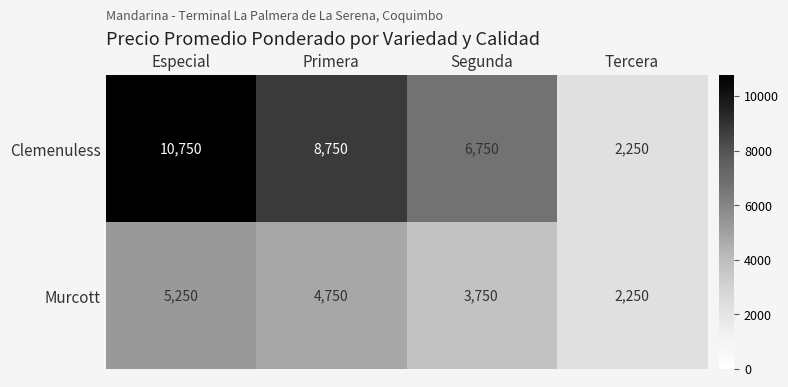

Reading left to right, what are all the values shown in this chart?

Clemenuless: 10750	8750	6750	2250
Murcott: 5250	4750	3750	2250